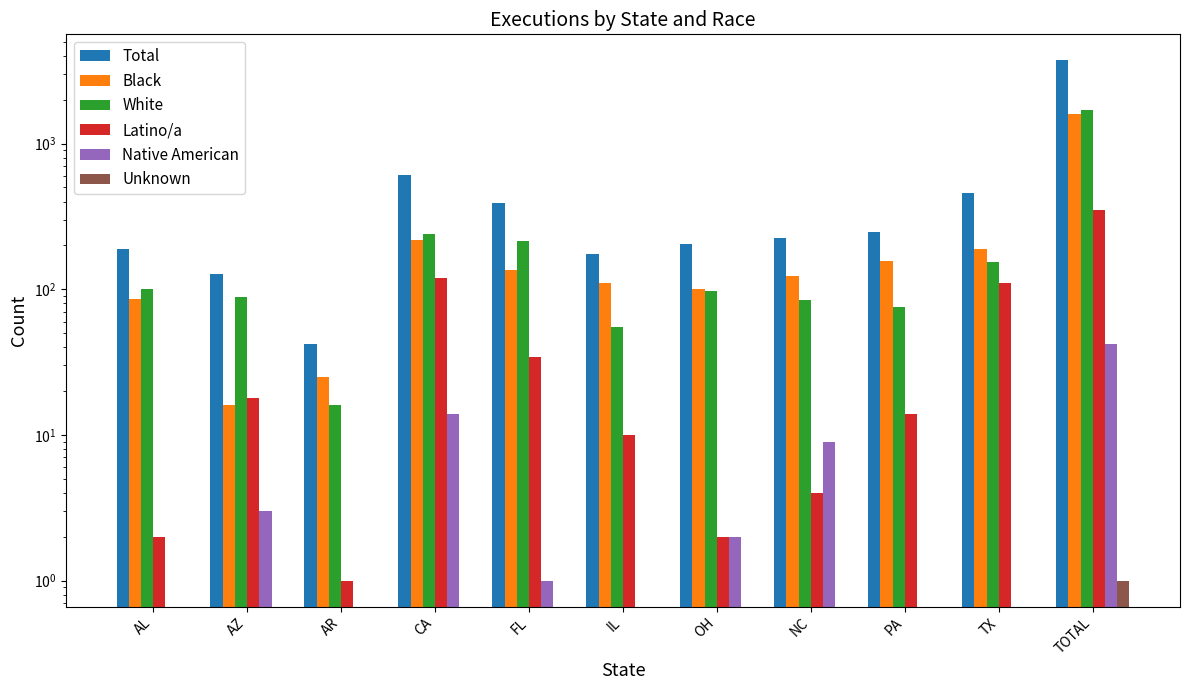

What are all the series names shown in the legend?

Total, Black, White, Latino/a, Native American, Unknown